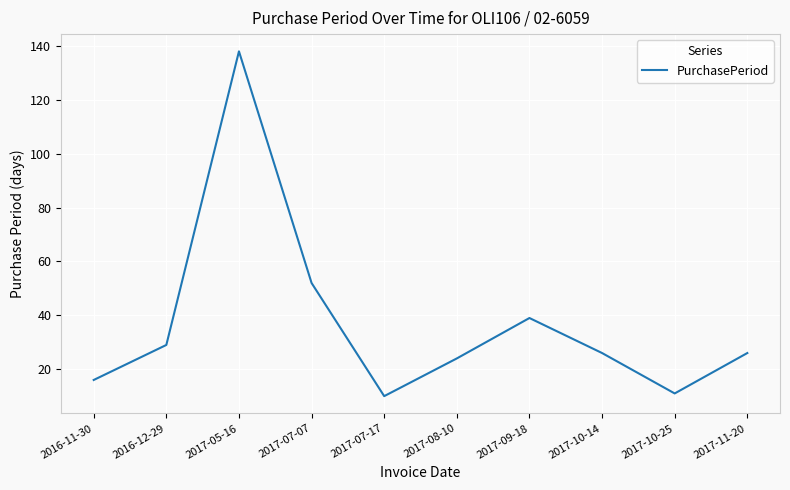

The value at 2017-09-18 is 53. True or false?

False